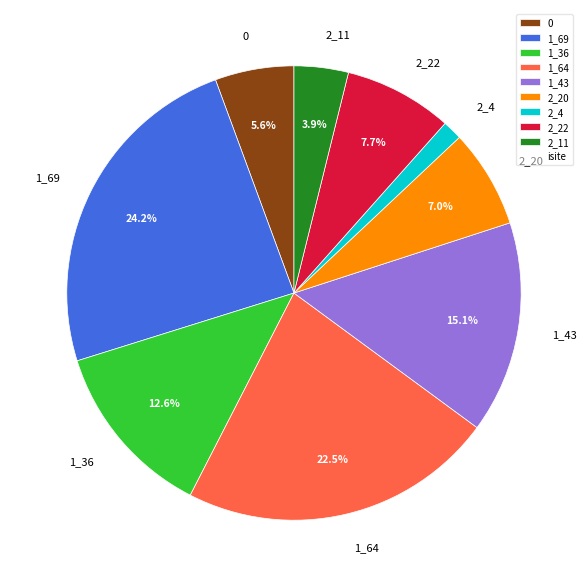

What is the smallest slice in the pie chart?

2_4